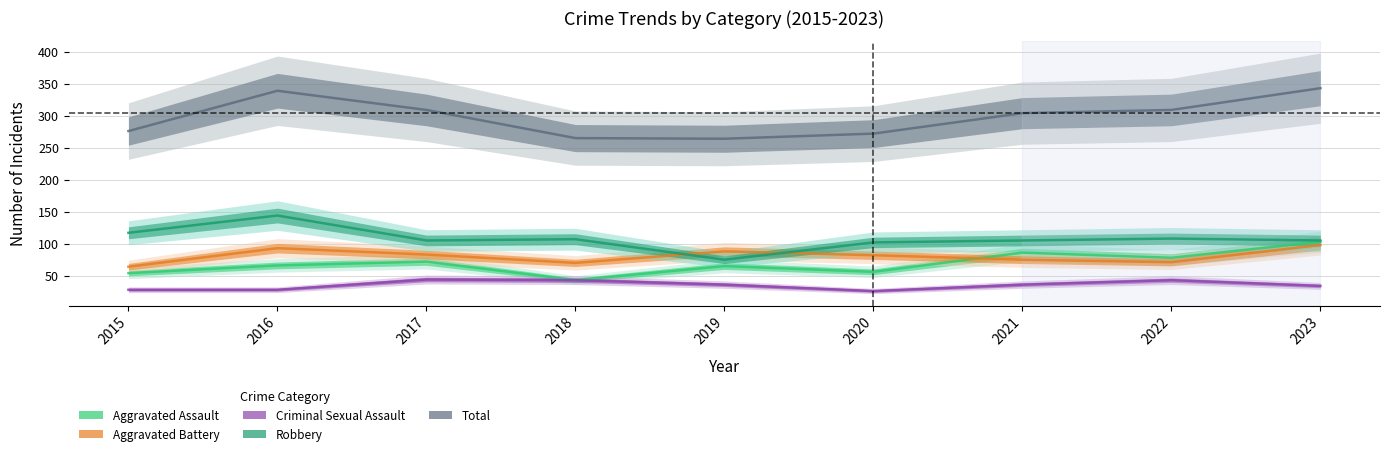

In Aggravated Battery, how many points are lower than both neighbors (excluding endpoints)?

2